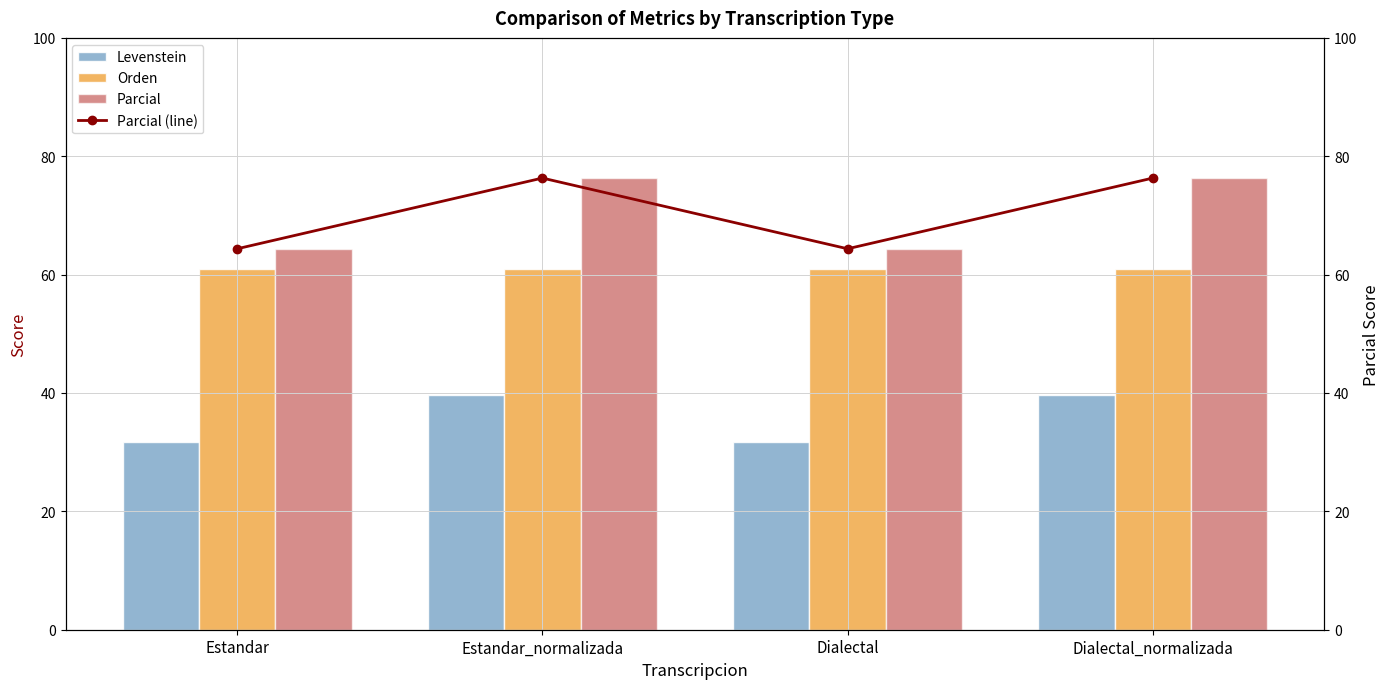

Which category has the lowest value across all series?

Estandar